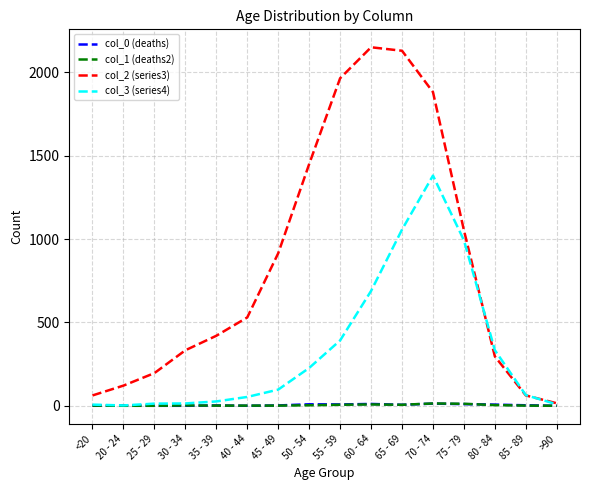

The col_2 (series3) series shows 2130 at 65 - 69. True or false?

True